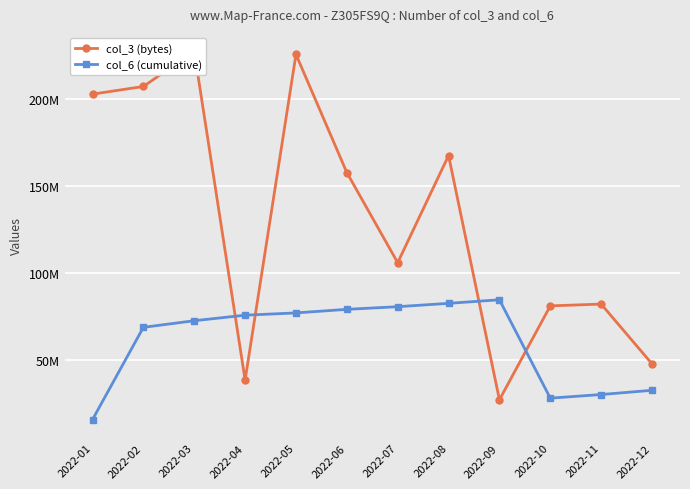

What is the value of the col_6 (cumulative) point at the 11th from the left?

30434612